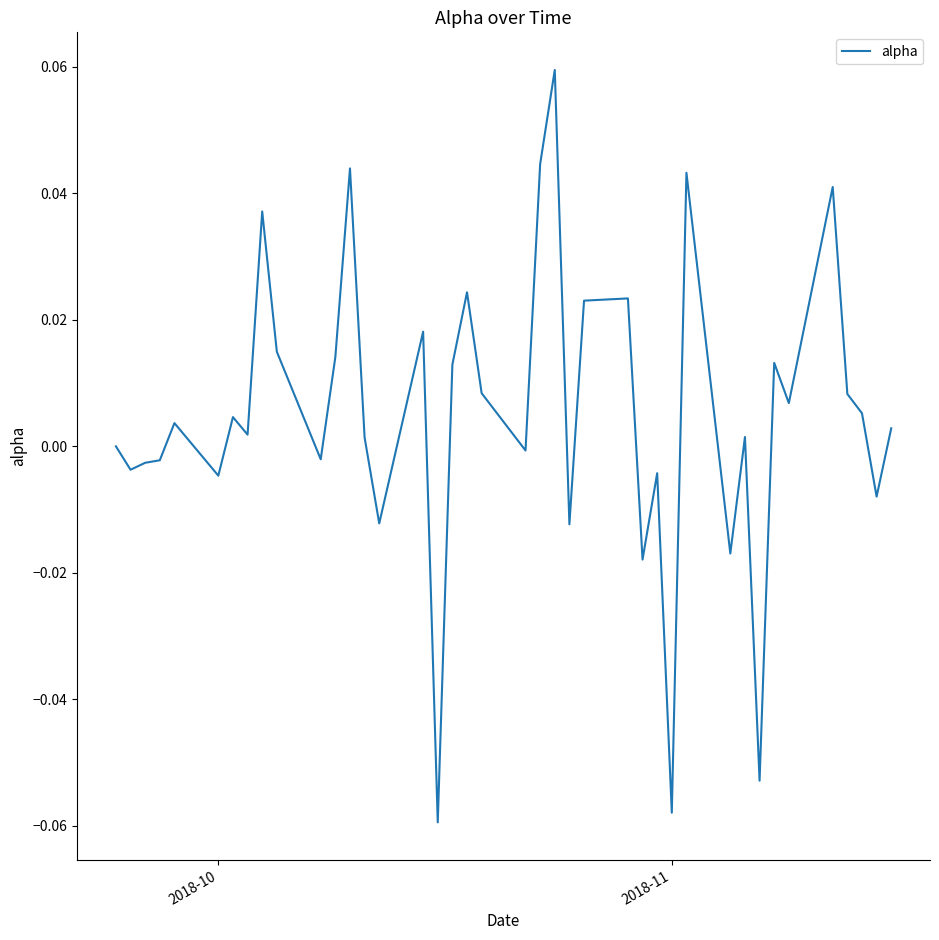

How many lines are shown in the chart?

1